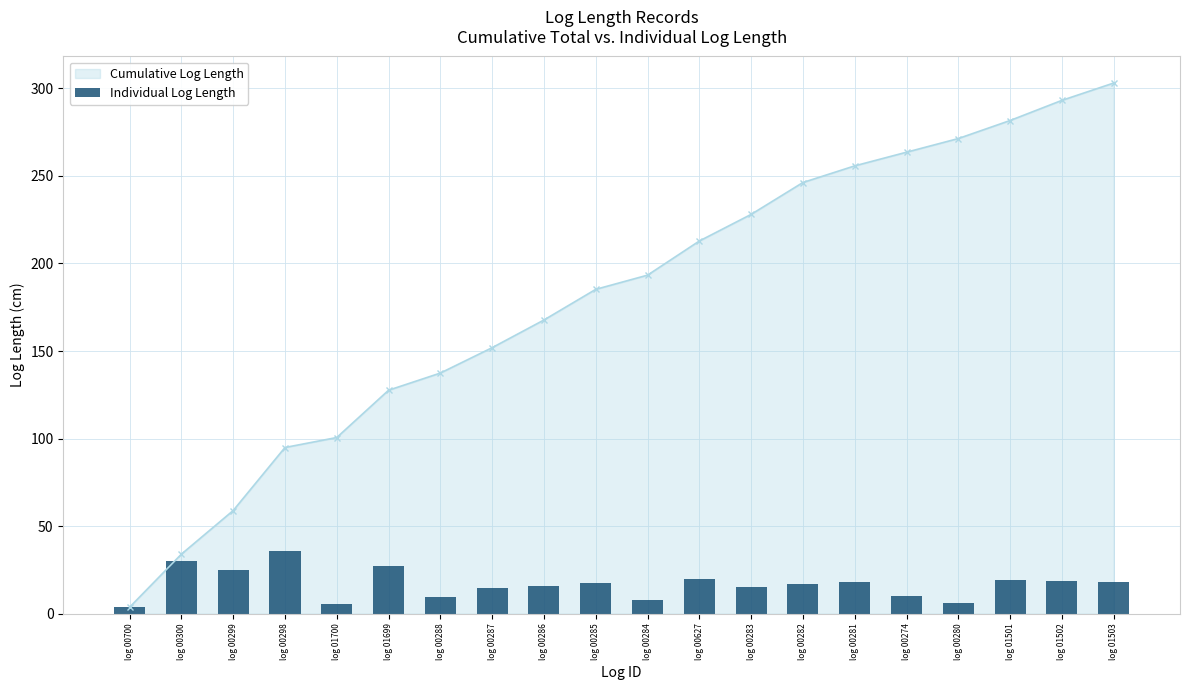

True or false: the data shows 20.4 at log 00287.

False